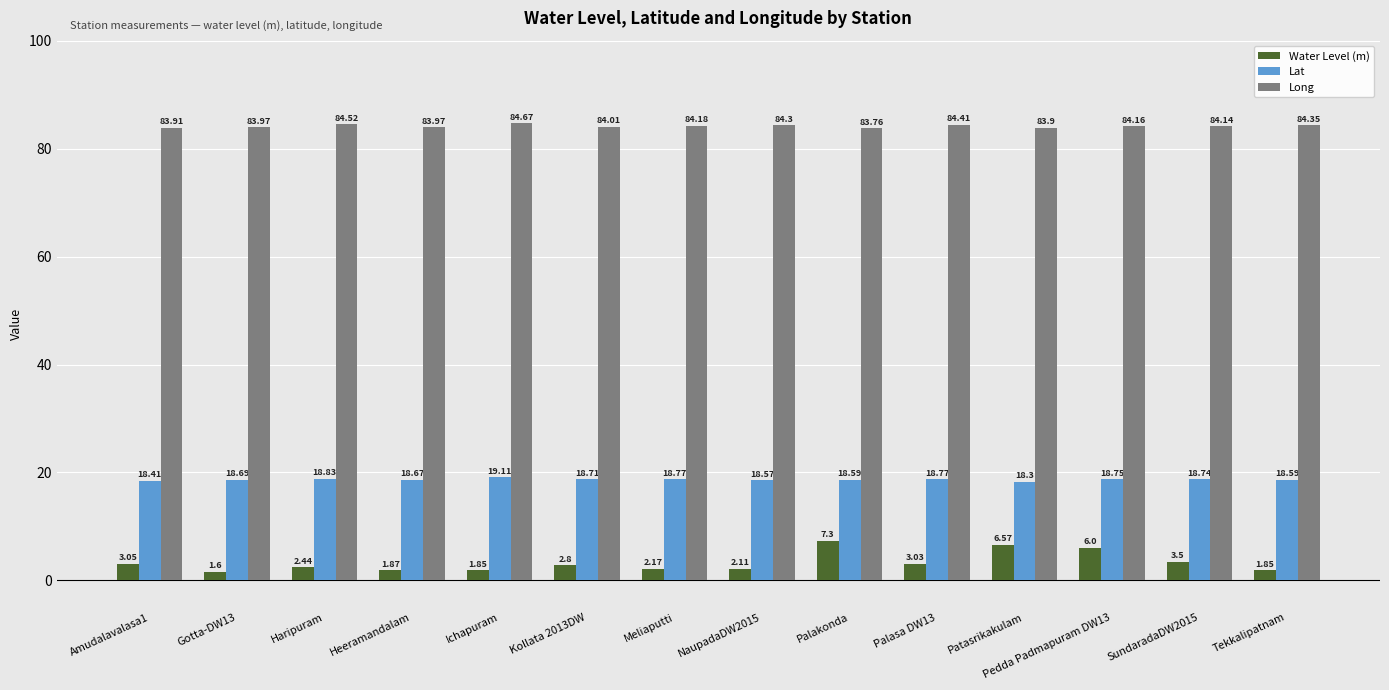

What position from the right is SundaradaDW2015?

2